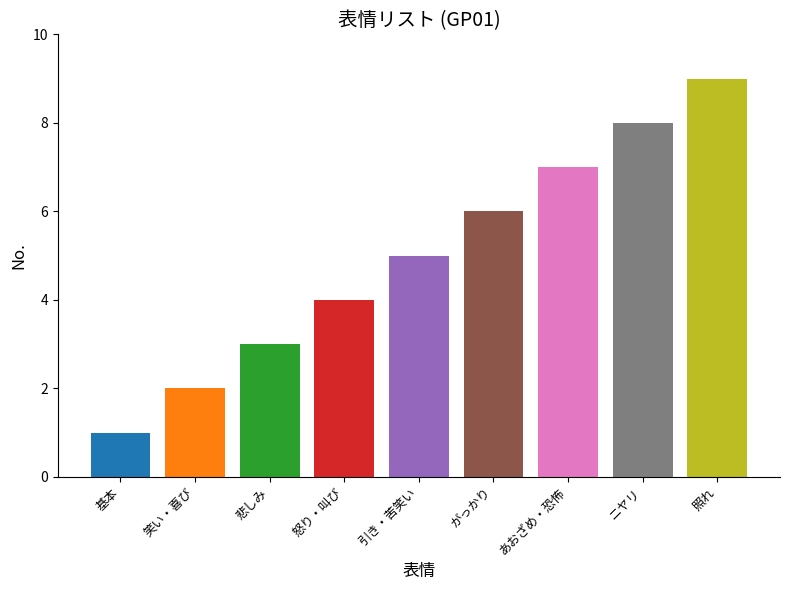

Which category has the highest value across all series?

照れ